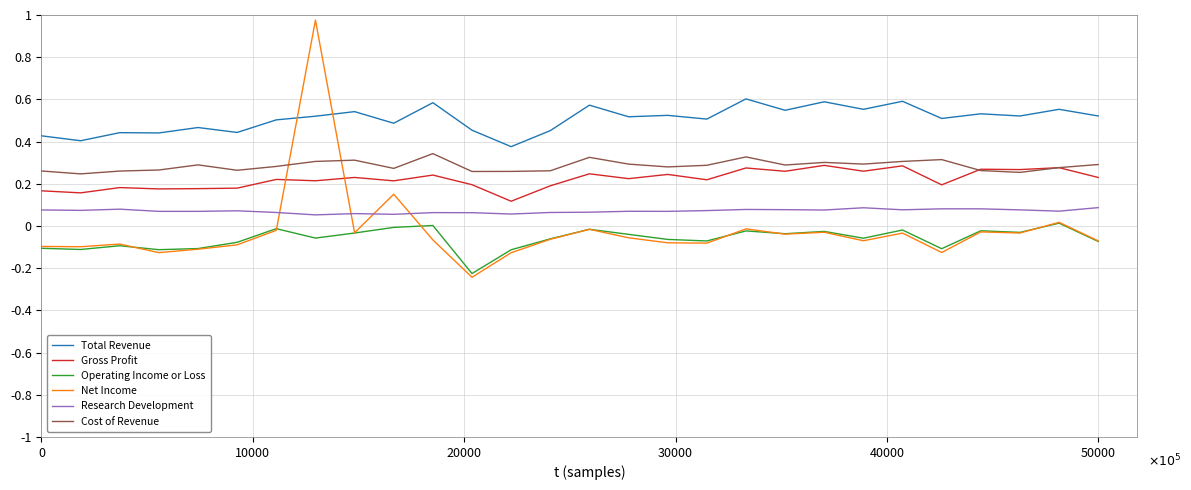

True or false: Net Income and Research Development cross at least once.

True